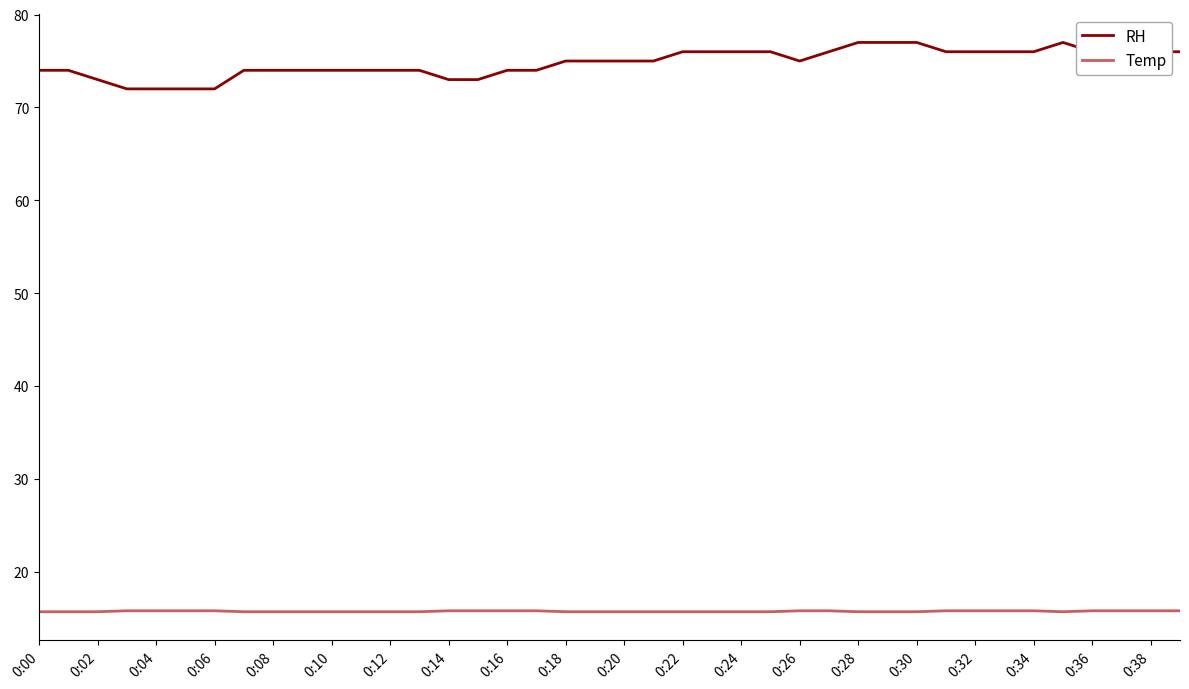

True or false: Temp and RH cross at least once.

False